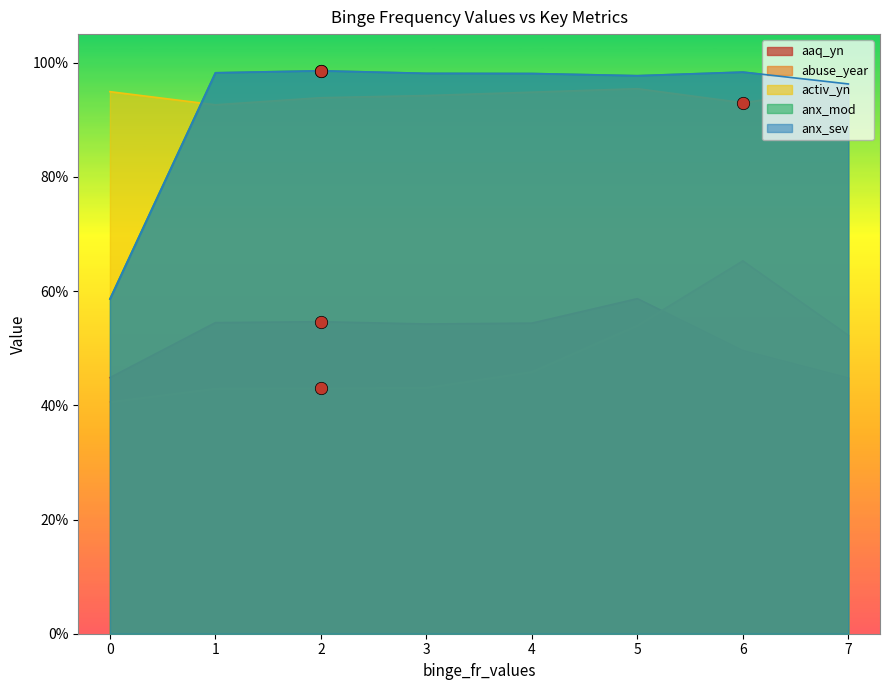

Which series reaches the minimum Y coordinate?

abuse_year